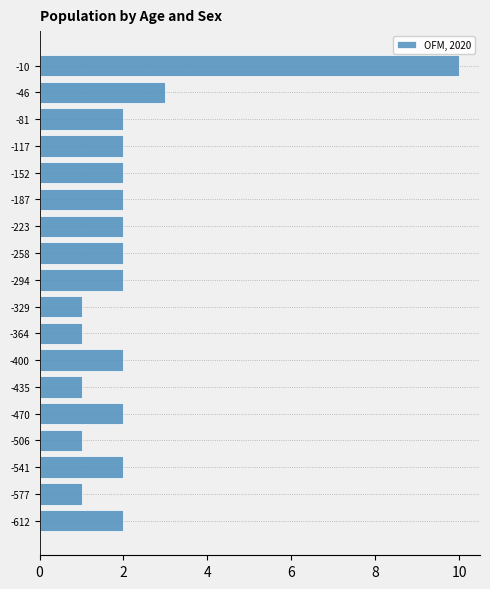

Reading top to bottom, list all the values displayed in this chart.

10	3	2	2	2	2	2	2	2	1	1	2	1	2	1	2	1	2